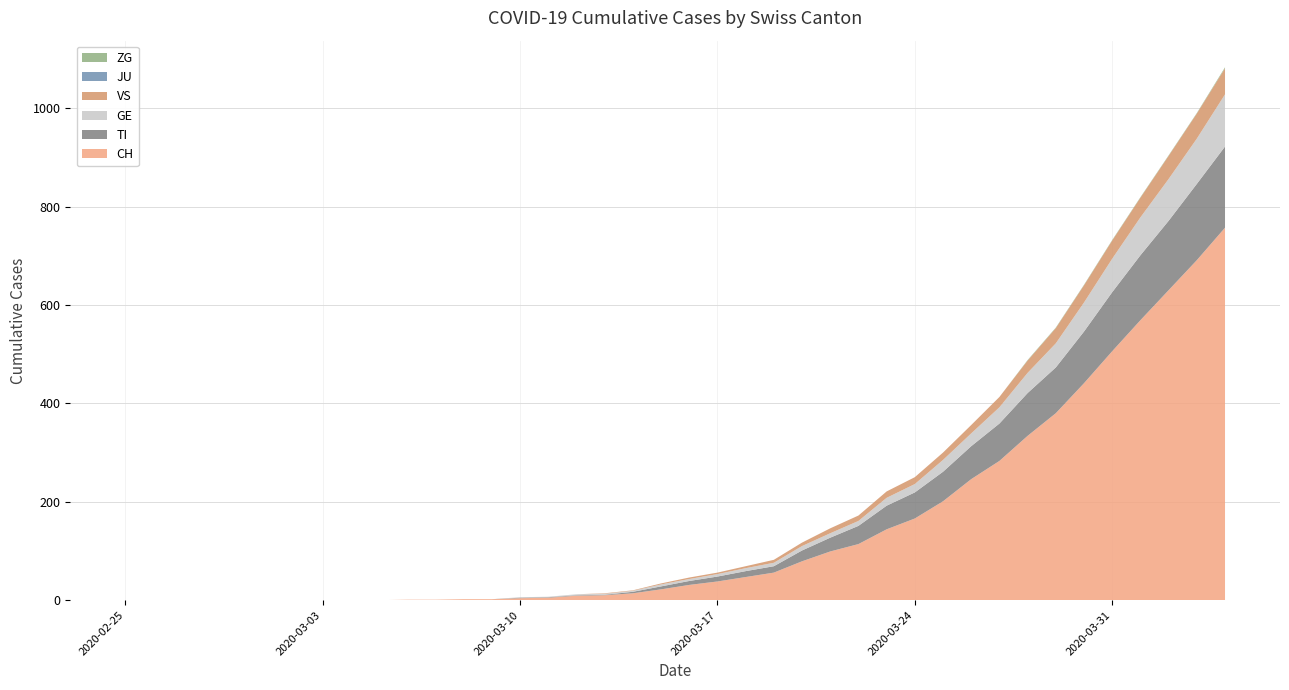

Reading left to right, list all the values displayed in this chart.

CH: 2020-02-25=0	2020-02-26=0	2020-02-27=0	2020-02-28=0	2020-02-29=0	2020-03-01=0	2020-03-02=0	2020-03-03=0	2020-03-04=0	2020-03-05=0	2020-03-06=1	2020-03-07=1	2020-03-08=2	2020-03-09=2	2020-03-10=4	2020-03-11=5	2020-03-12=9	2020-03-13=10	2020-03-14=14	2020-03-15=22	2020-03-16=31	2020-03-17=38	2020-03-18=47	2020-03-19=56	2020-03-20=79	2020-03-21=99	2020-03-22=114	2020-03-23=144	2020-03-24=166	2020-03-25=201	2020-03-26=246	2020-03-27=283	2020-03-28=334	2020-03-29=380	2020-03-30=441	2020-03-31=506	2020-04-01=569	2020-04-02=630	2020-04-03=691	2020-04-04=757
TI: 2020-02-25=0	2020-02-26=0	2020-02-27=0	2020-02-28=0	2020-02-29=0	2020-03-01=0	2020-03-02=0	2020-03-03=0	2020-03-04=0	2020-03-05=0	2020-03-06=0	2020-03-07=0	2020-03-08=0	2020-03-09=0	2020-03-10=1	2020-03-11=1	2020-03-12=1	2020-03-13=1	2020-03-14=3	2020-03-15=6	2020-03-16=8	2020-03-17=10	2020-03-18=12	2020-03-19=13	2020-03-20=22	2020-03-21=28	2020-03-22=37	2020-03-23=48	2020-03-24=53	2020-03-25=60	2020-03-26=67	2020-03-27=76	2020-03-28=87	2020-03-29=93	2020-03-30=105	2020-03-31=120	2020-04-01=132	2020-04-02=141	2020-04-03=155	2020-04-04=165
GE: 2020-02-25=0	2020-02-26=0	2020-02-27=0	2020-02-28=0	2020-02-29=0	2020-03-01=0	2020-03-02=0	2020-03-03=0	2020-03-04=0	2020-03-05=0	2020-03-06=0	2020-03-07=0	2020-03-08=0	2020-03-09=0	2020-03-10=1	2020-03-11=1	2020-03-12=2	2020-03-13=2	2020-03-14=2	2020-03-15=4	2020-03-16=4	2020-03-17=5	2020-03-18=6	2020-03-19=7	2020-03-20=9	2020-03-21=9	2020-03-22=10	2020-03-23=16	2020-03-24=17	2020-03-25=24	2020-03-26=26	2020-03-27=33	2020-03-28=41	2020-03-29=49	2020-03-30=59	2020-03-31=68	2020-04-01=77	2020-04-02=85	2020-04-03=92	2020-04-04=106
VS: 2020-02-25=0	2020-02-26=0	2020-02-27=0	2020-02-28=0	2020-02-29=0	2020-03-01=0	2020-03-02=0	2020-03-03=0	2020-03-04=0	2020-03-05=0	2020-03-06=0	2020-03-07=0	2020-03-08=0	2020-03-09=0	2020-03-10=0	2020-03-11=0	2020-03-12=0	2020-03-13=1	2020-03-14=1	2020-03-15=2	2020-03-16=3	2020-03-17=3	2020-03-18=4	2020-03-19=6	2020-03-20=7	2020-03-21=10	2020-03-22=11	2020-03-23=13	2020-03-24=14	2020-03-25=15	2020-03-26=17	2020-03-27=21	2020-03-28=25	2020-03-29=31	2020-03-30=35	2020-03-31=37	2020-04-01=40	2020-04-02=47	2020-04-03=51	2020-04-04=53
JU: 2020-02-25=0	2020-02-26=0	2020-02-27=0	2020-02-28=0	2020-02-29=0	2020-03-01=0	2020-03-02=0	2020-03-03=0	2020-03-04=0	2020-03-05=0	2020-03-06=0	2020-03-07=0	2020-03-08=0	2020-03-09=0	2020-03-10=0	2020-03-11=0	2020-03-12=0	2020-03-13=0	2020-03-14=0	2020-03-15=0	2020-03-16=0	2020-03-17=0	2020-03-18=0	2020-03-19=0	2020-03-20=0	2020-03-21=0	2020-03-22=0	2020-03-23=0	2020-03-24=0	2020-03-25=0	2020-03-26=0	2020-03-27=0	2020-03-28=0	2020-03-29=0	2020-03-30=0	2020-03-31=0	2020-04-01=0	2020-04-02=0	2020-04-03=0	2020-04-04=0
ZG: 2020-02-25=0	2020-02-26=0	2020-02-27=0	2020-02-28=0	2020-02-29=0	2020-03-01=0	2020-03-02=0	2020-03-03=0	2020-03-04=0	2020-03-05=0	2020-03-06=0	2020-03-07=0	2020-03-08=0	2020-03-09=0	2020-03-10=0	2020-03-11=0	2020-03-12=0	2020-03-13=0	2020-03-14=0	2020-03-15=0	2020-03-16=0	2020-03-17=0	2020-03-18=0	2020-03-19=0	2020-03-20=0	2020-03-21=0	2020-03-22=0	2020-03-23=0	2020-03-24=0	2020-03-25=0	2020-03-26=0	2020-03-27=0	2020-03-28=1	2020-03-29=1	2020-03-30=1	2020-03-31=1	2020-04-01=1	2020-04-02=1	2020-04-03=1	2020-04-04=2